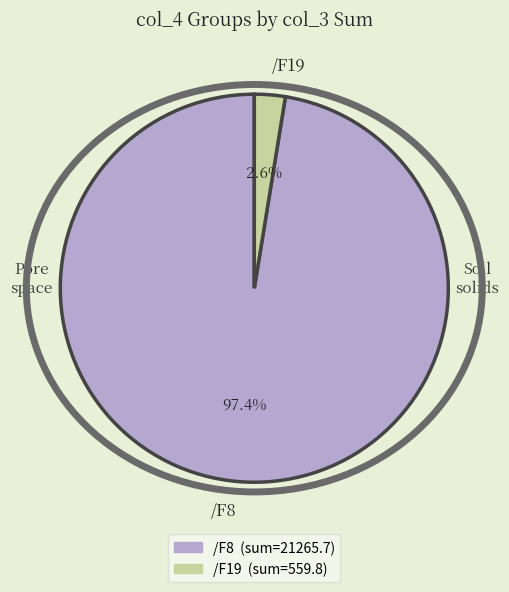

Which category has the smallest portion of the pie?

/F19